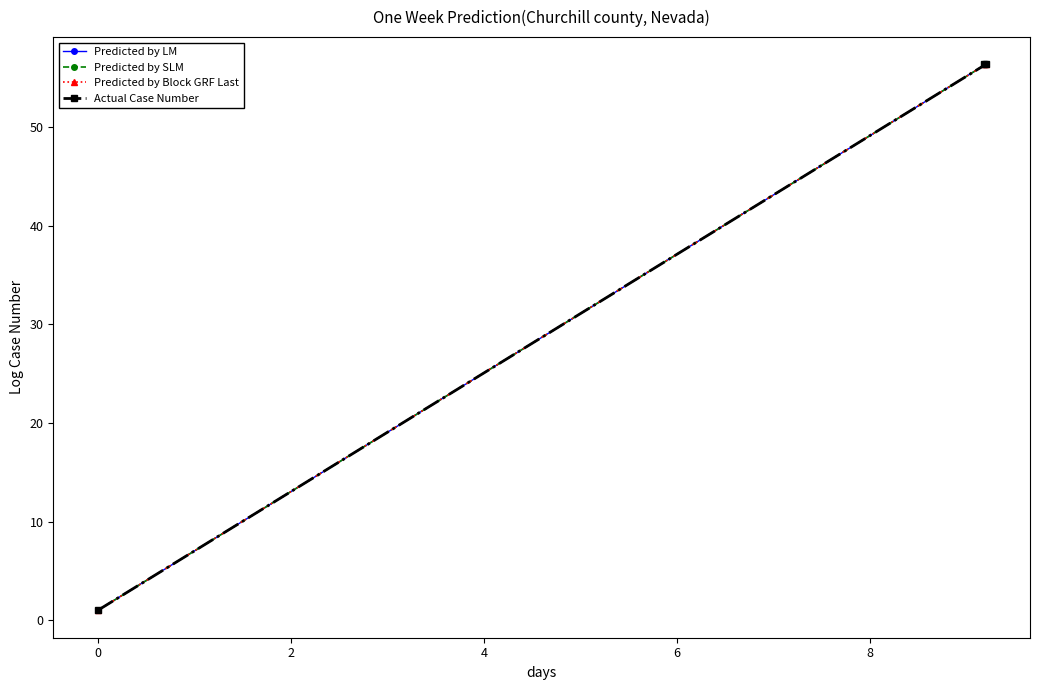

Does the chart have visible grid lines?

No